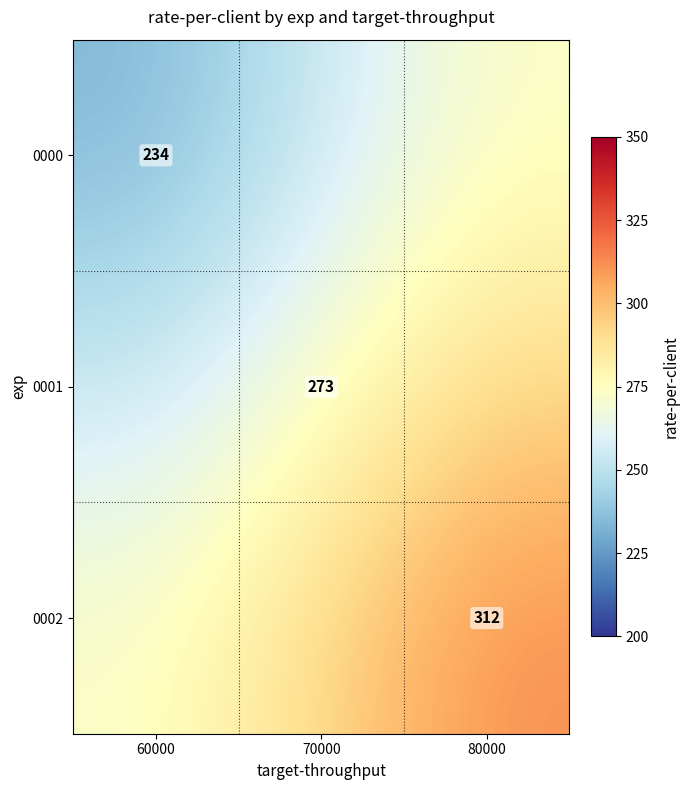

Rank the series by their average value, from lowest to highest.

0000, 0001, 0002